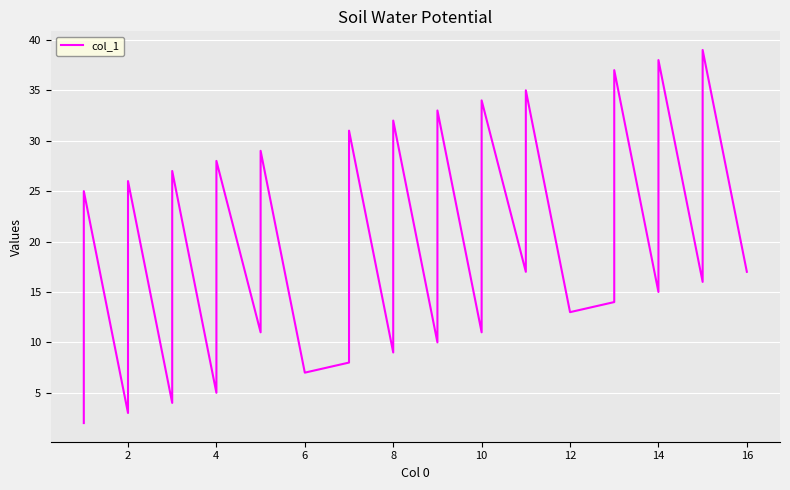

How many points are lower than both their immediate neighbors (excluding endpoints)?

12